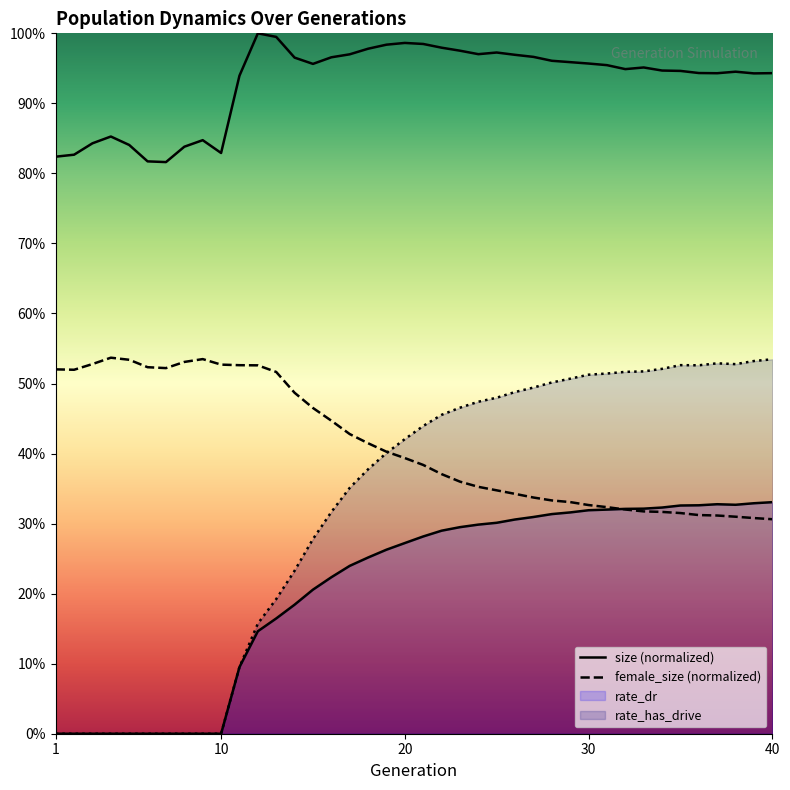

Rank the series at 29 from lowest to highest value.

rate_dr, female_size, rate_has_drive, size